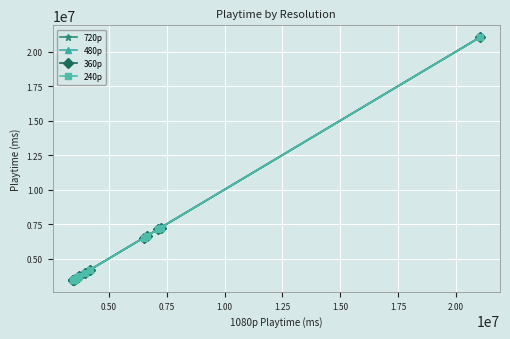

At 1.50, list the series in order from largest to smallest.

720p, 480p, 360p, 240p